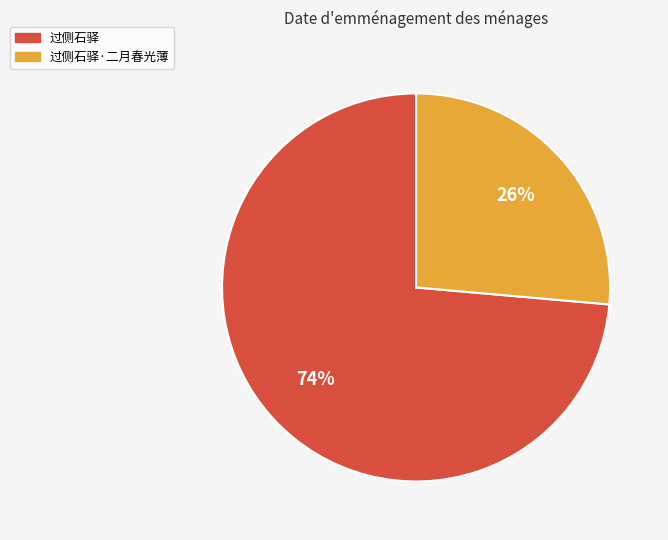

Does any single category account for the majority?

Yes